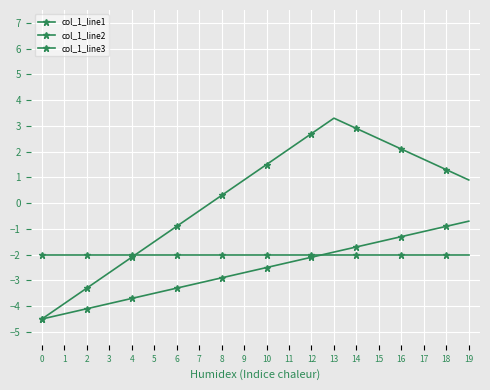

What is the total value across all series at 5?

-7.0